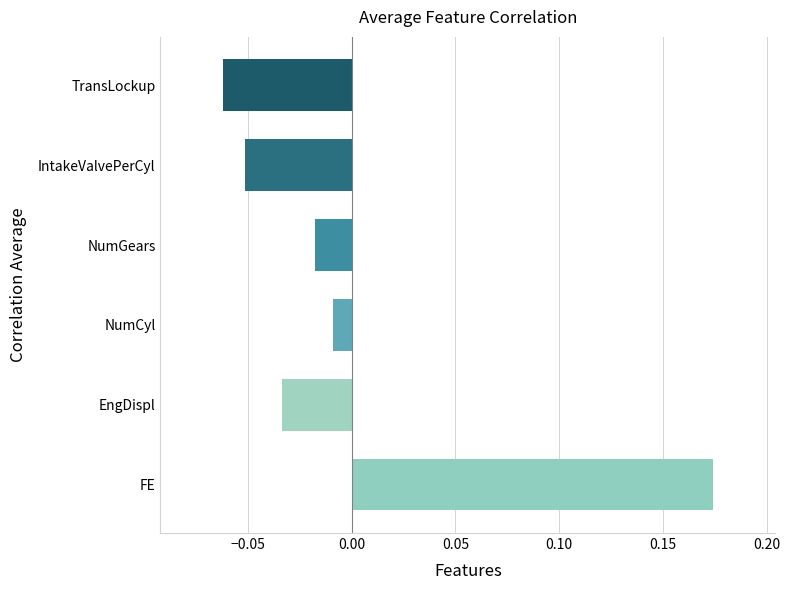

Are the bars horizontal?

Yes